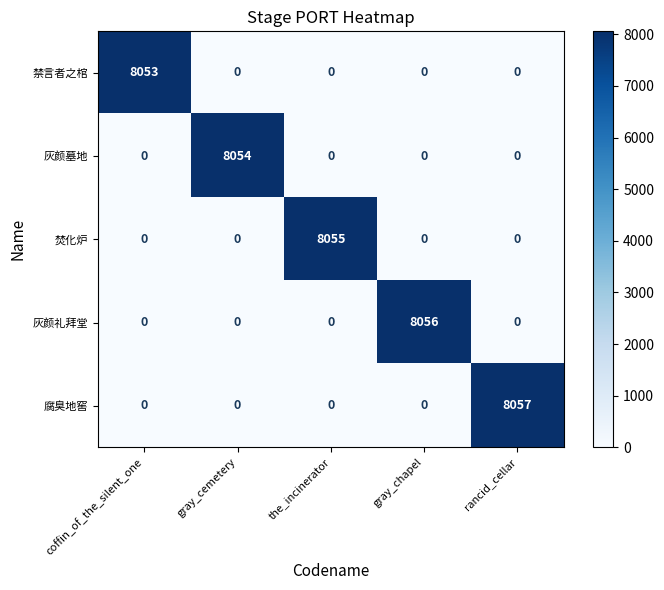

What is the average value of the 灰颜礼拜堂 series?

1611